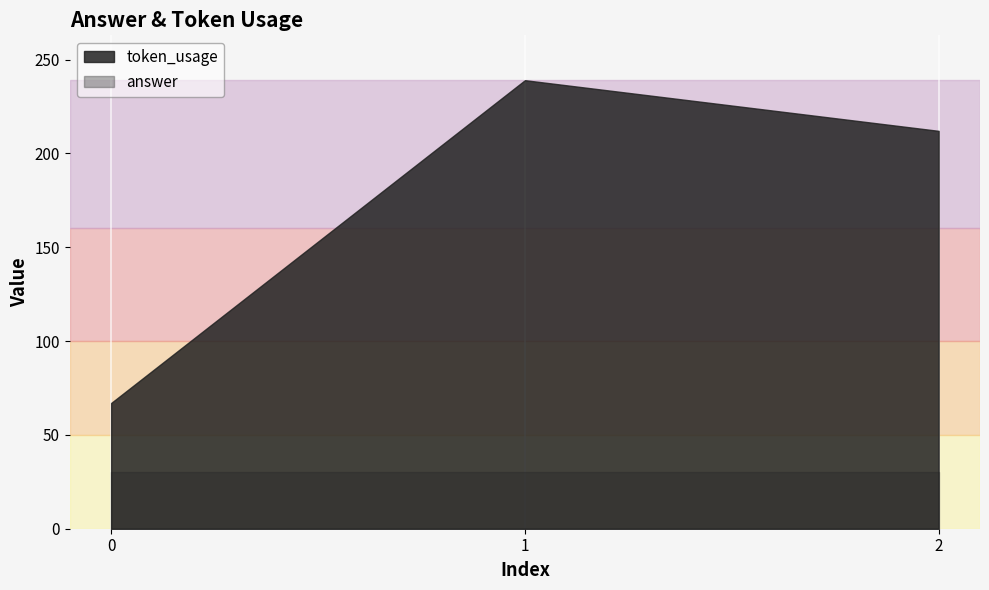

Reading left to right, transcribe all the data shown in this chart.

token_usage: 67	239	212
answer: 30	30	30